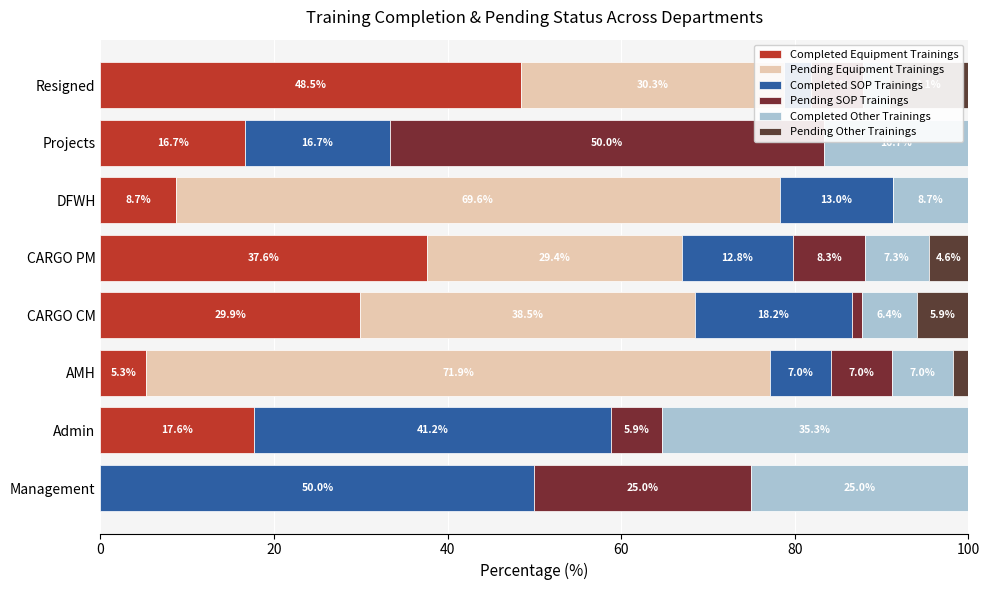

What are all the series names shown in the legend?

Completed Equipment Trainings, Pending Equipment Trainings, Completed SOP Trainings, Pending SOP Trainings, Completed Other Trainings, Pending Other Trainings